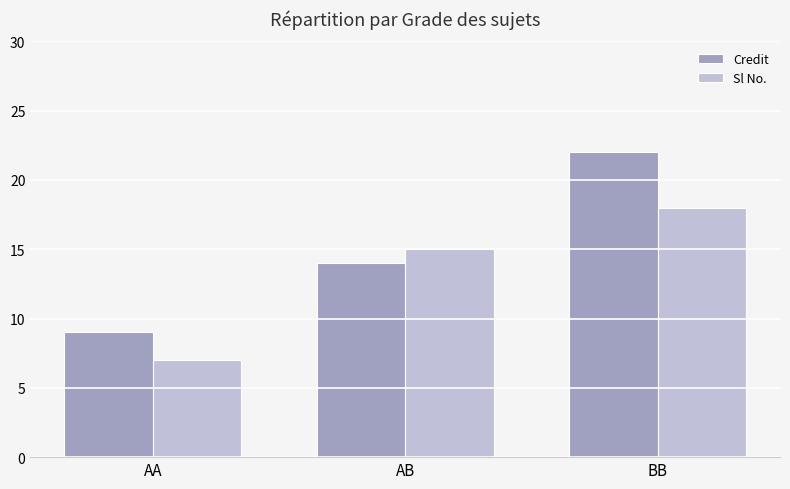

Reading left to right, what are all the values shown in this chart?

Credit: 9	14	22
Sl No.: 7	15	18